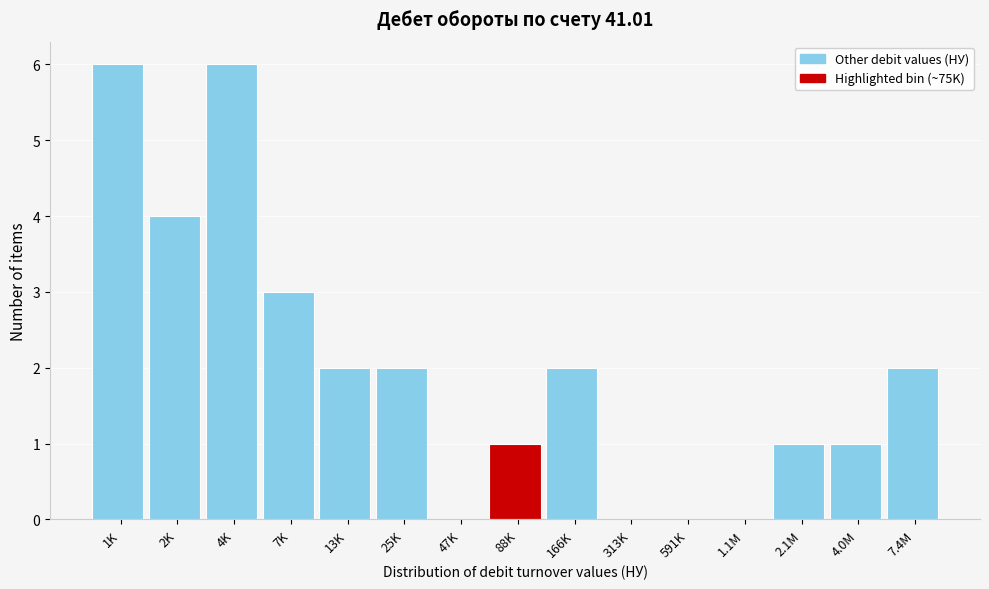

Reading left to right, what are all the values shown in this chart?

1K=6	2K=4	4K=6	7K=3	13K=2	25K=2	47K=0	88K=1	166K=2	313K=0	591K=0	1.1M=0	2.1M=1	4.0M=1	7.4M=2